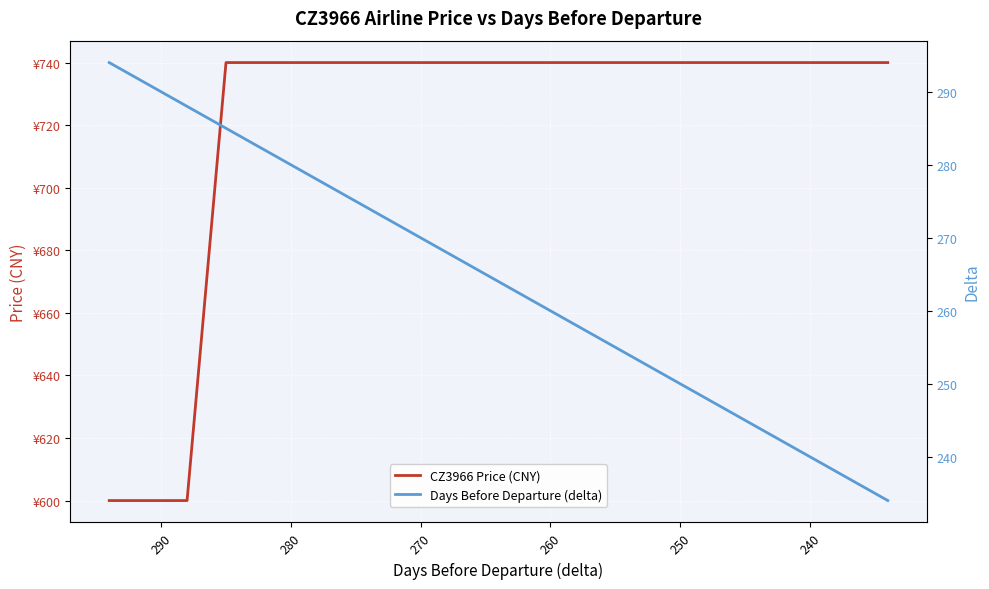

True or false: CZ3966 Price (CNY) and Days Before Departure (delta) intersect in this chart.

False